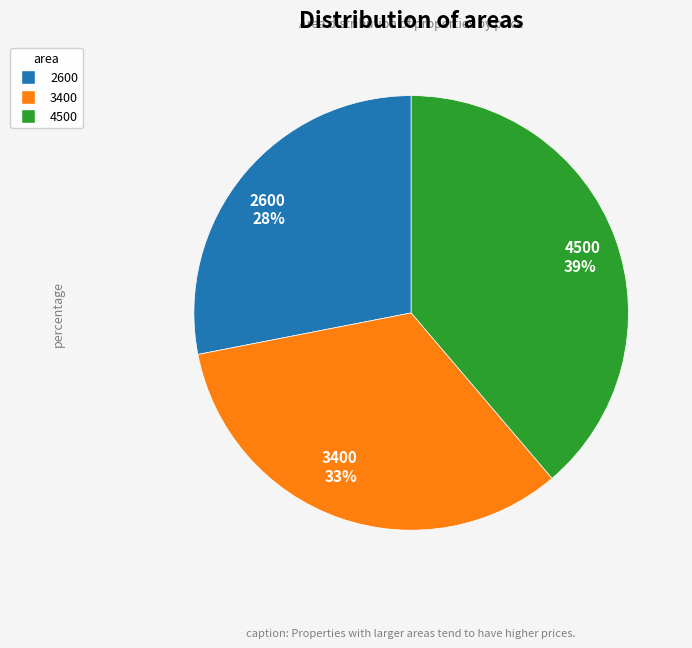

Approximately how many times larger is the value at 2600 compared to 4500?

0.7